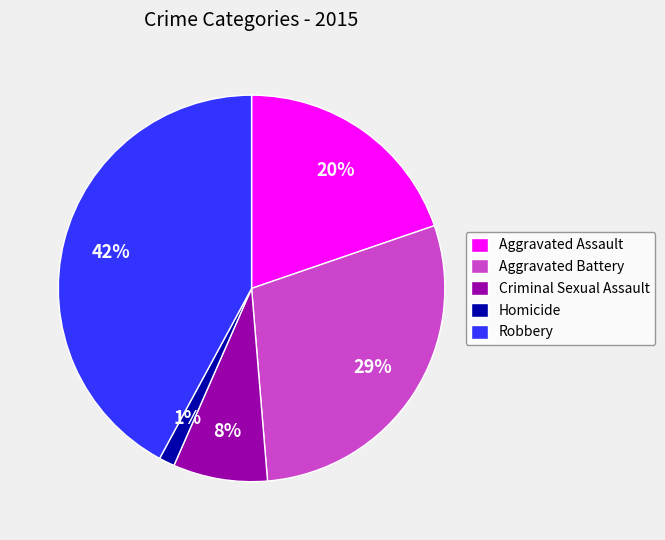

To the nearest percent, what is the average slice percentage?

20%